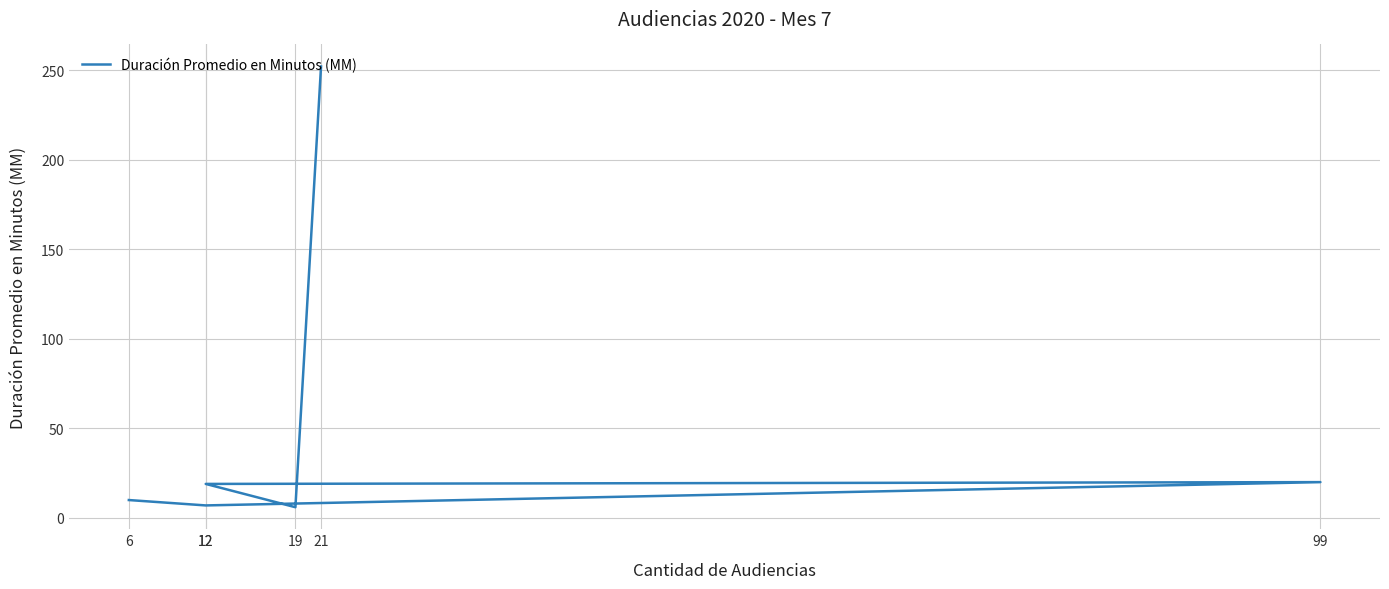

What is the value of the 2nd point from the left?

7